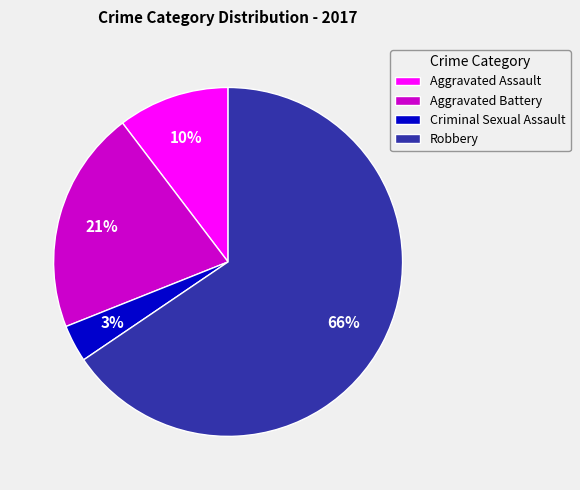

To the nearest percent, what percentage of the pie is Criminal Sexual Assault?

3%